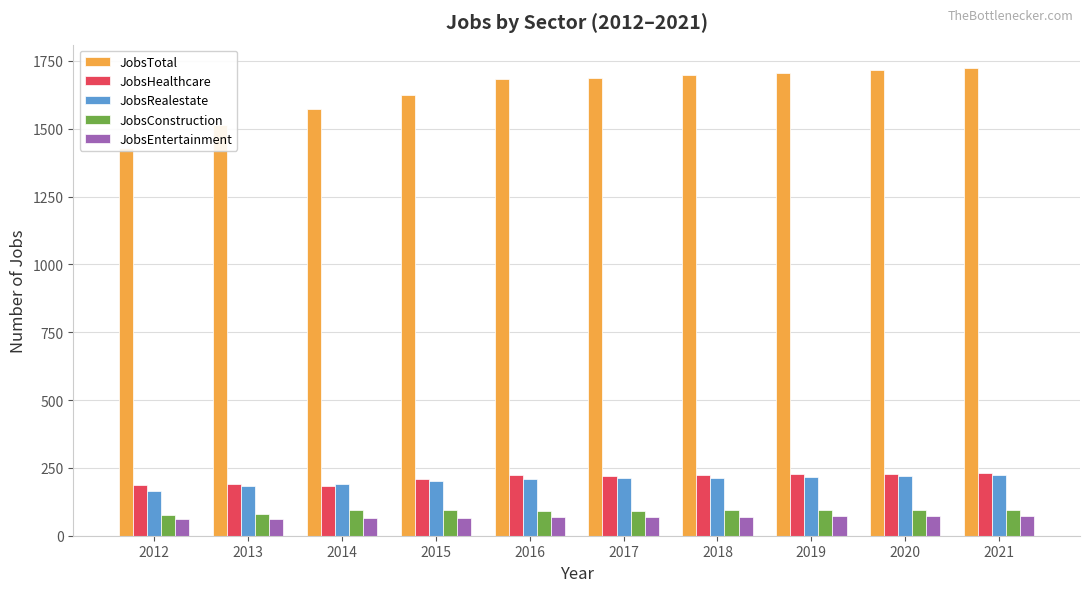

What is the minimum value shown in the chart?

62